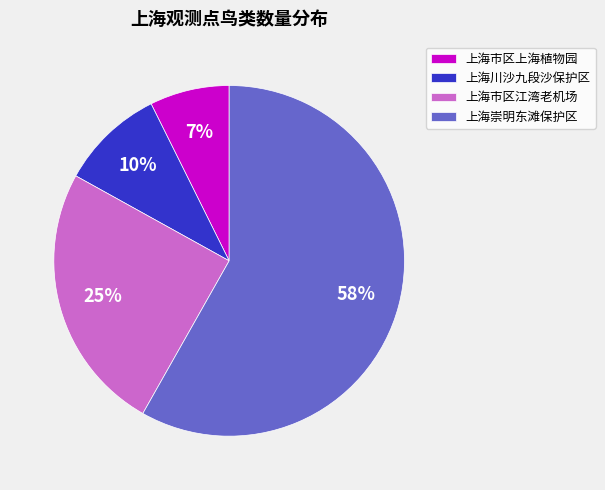

Is the sum of 上海崇明东滩保护区 and 上海市区上海植物园 greater than half?

Yes